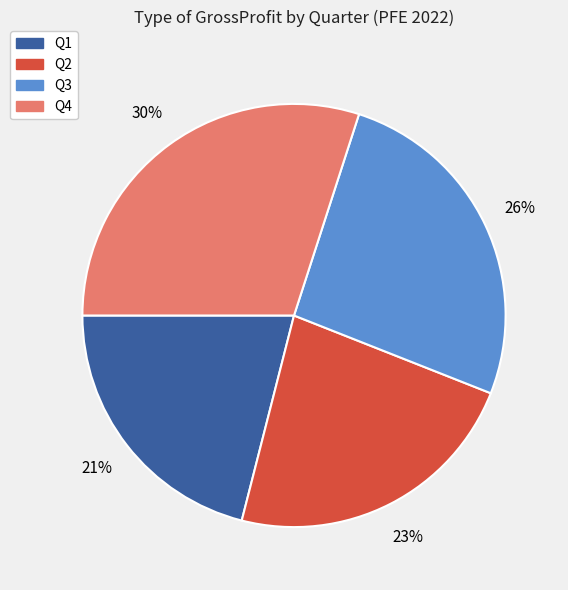

Which slice is the smallest?

Q1